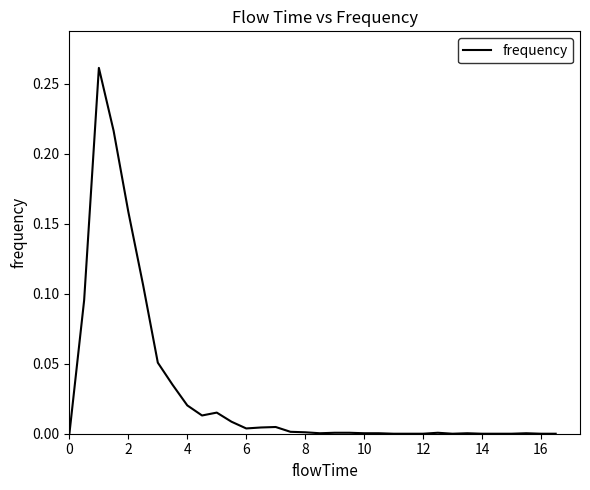

Does the chart display data point markers on the line(s)?

No